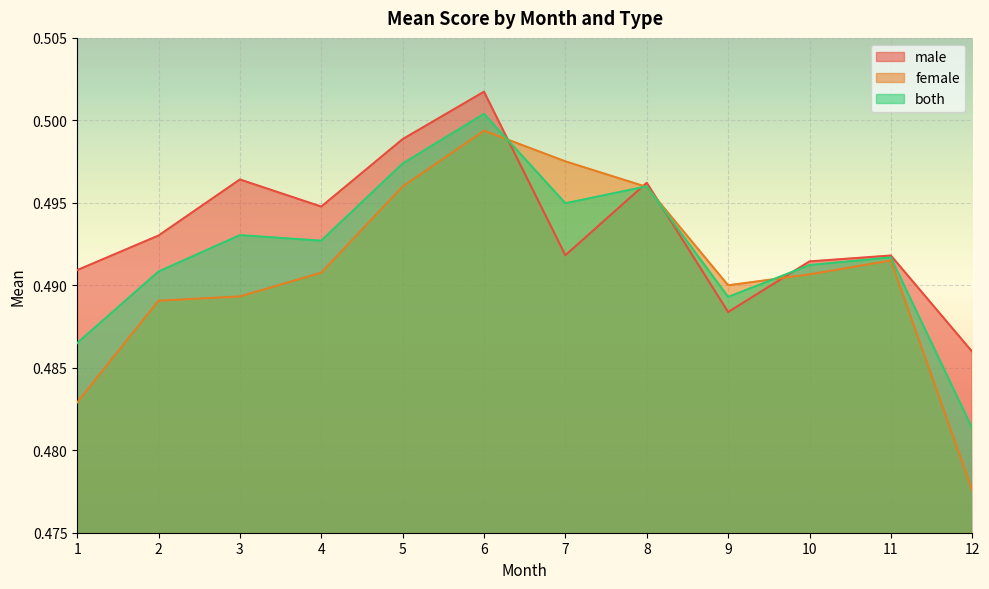

Which series has the largest total across all categories?

male